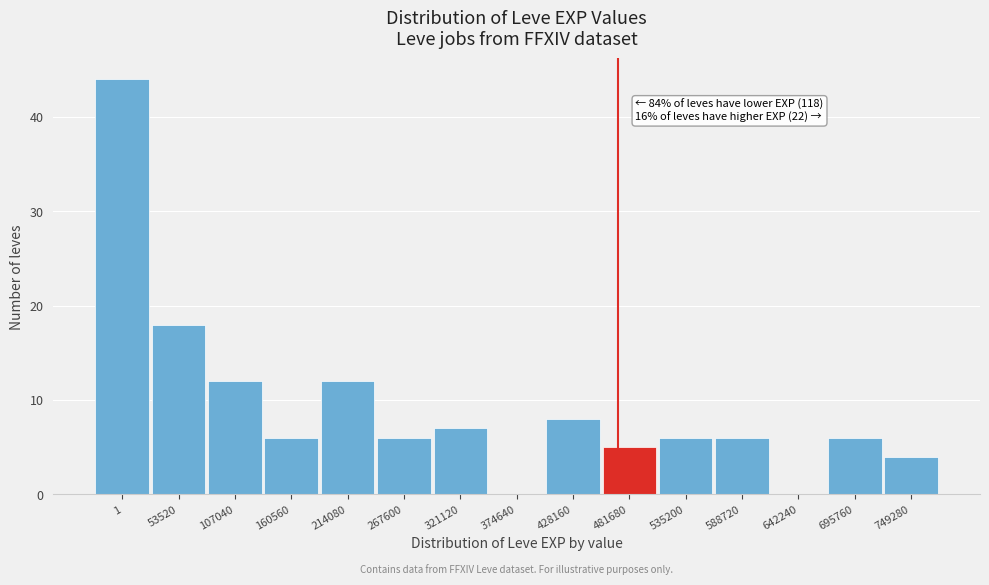

Reading left to right, extract all data points from this chart.

1=44	53520=18	107040=12	160560=6	214080=12	267600=6	321120=7	374640=0	428160=8	481680=5	535200=6	588720=6	642240=0	695760=6	749280=4